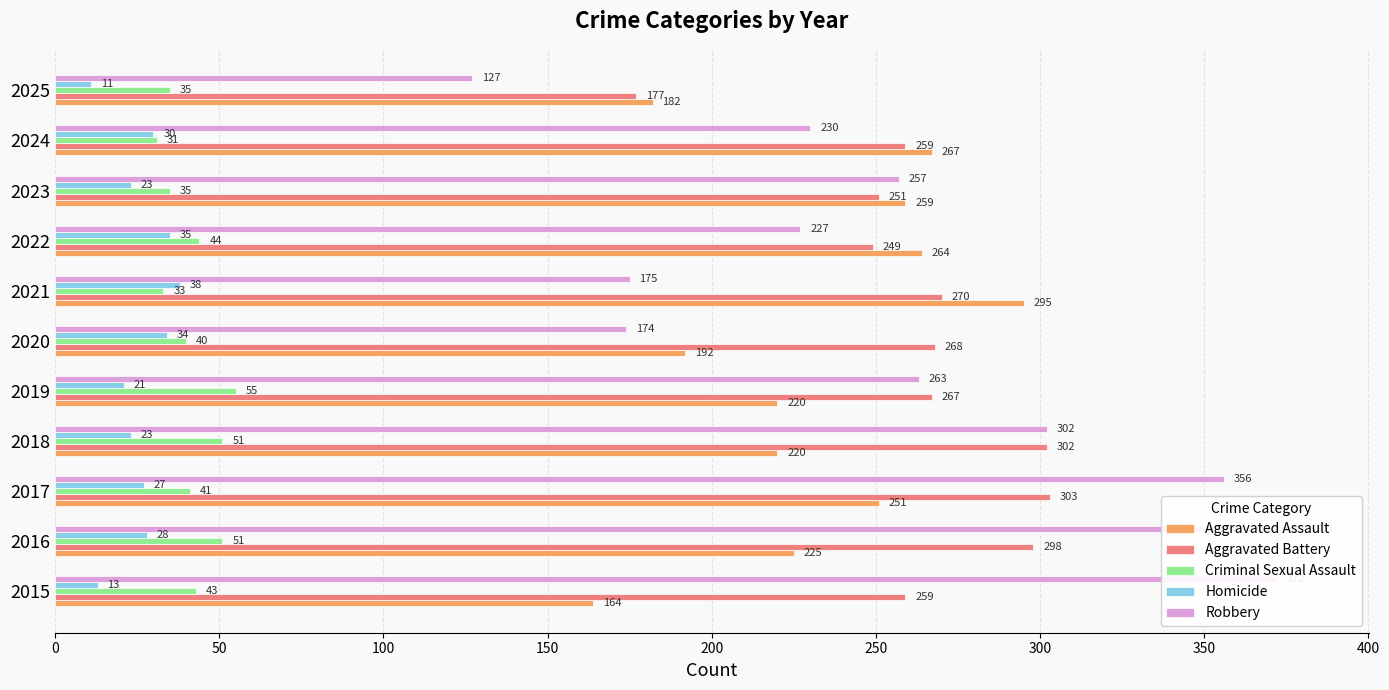

What position from the left is 400?

9